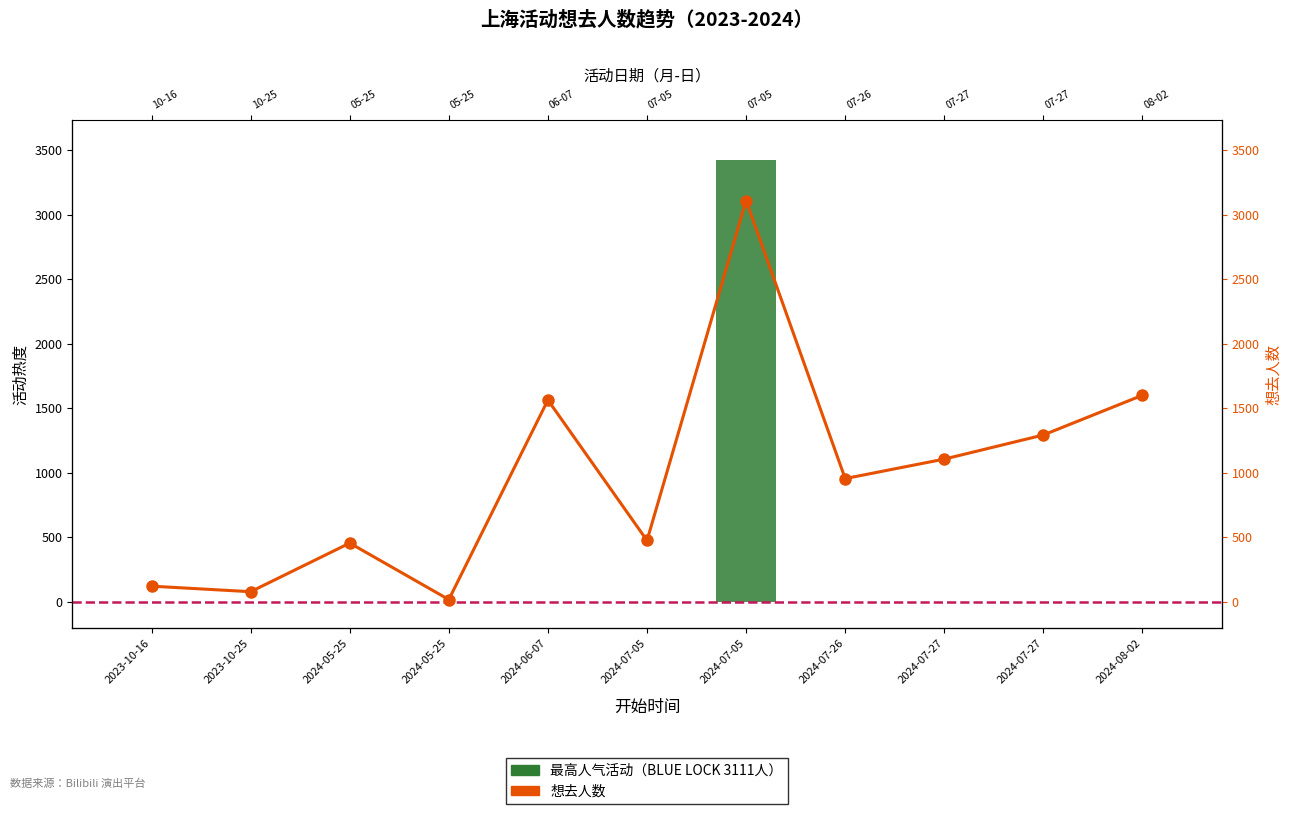

Rank the categories by value from highest to lowest.

2024-07-05, 2024-08-02, 2024-06-07, 2024-07-27, 2024-07-27, 2024-07-26, 2024-07-05, 2024-05-25, 2023-10-16, 2023-10-25, 2024-05-25